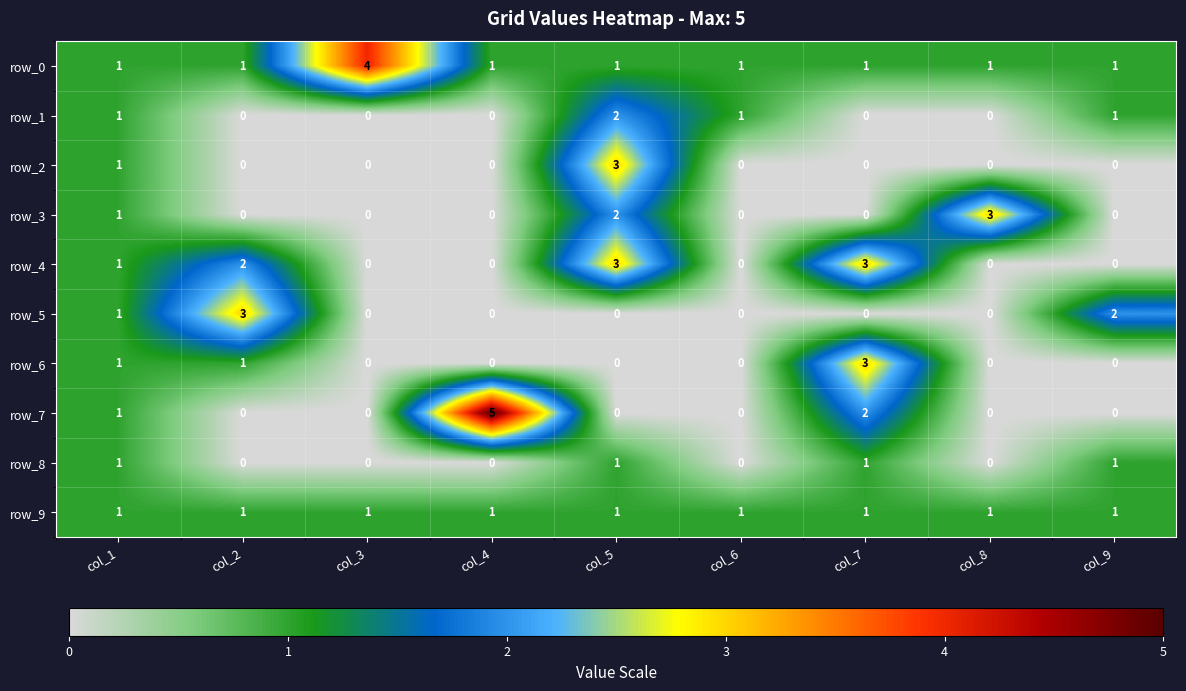

What is the maximum value shown in the chart?

5